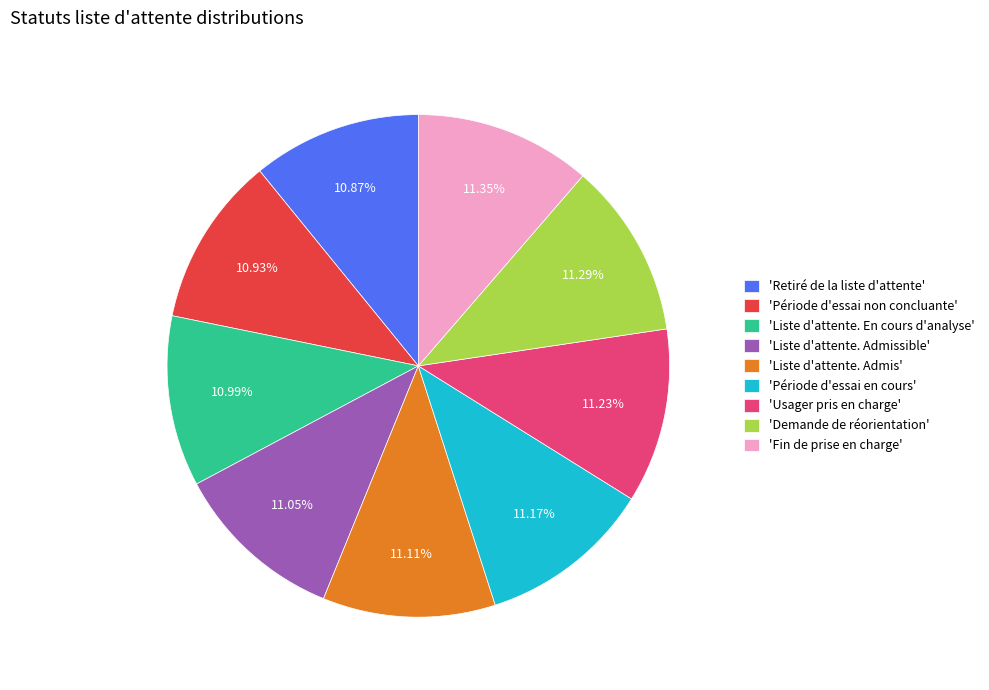

Approximately how many times larger is the value at 'Liste d'attente. Admis' compared to 'Période d'essai en cours'?

1.0